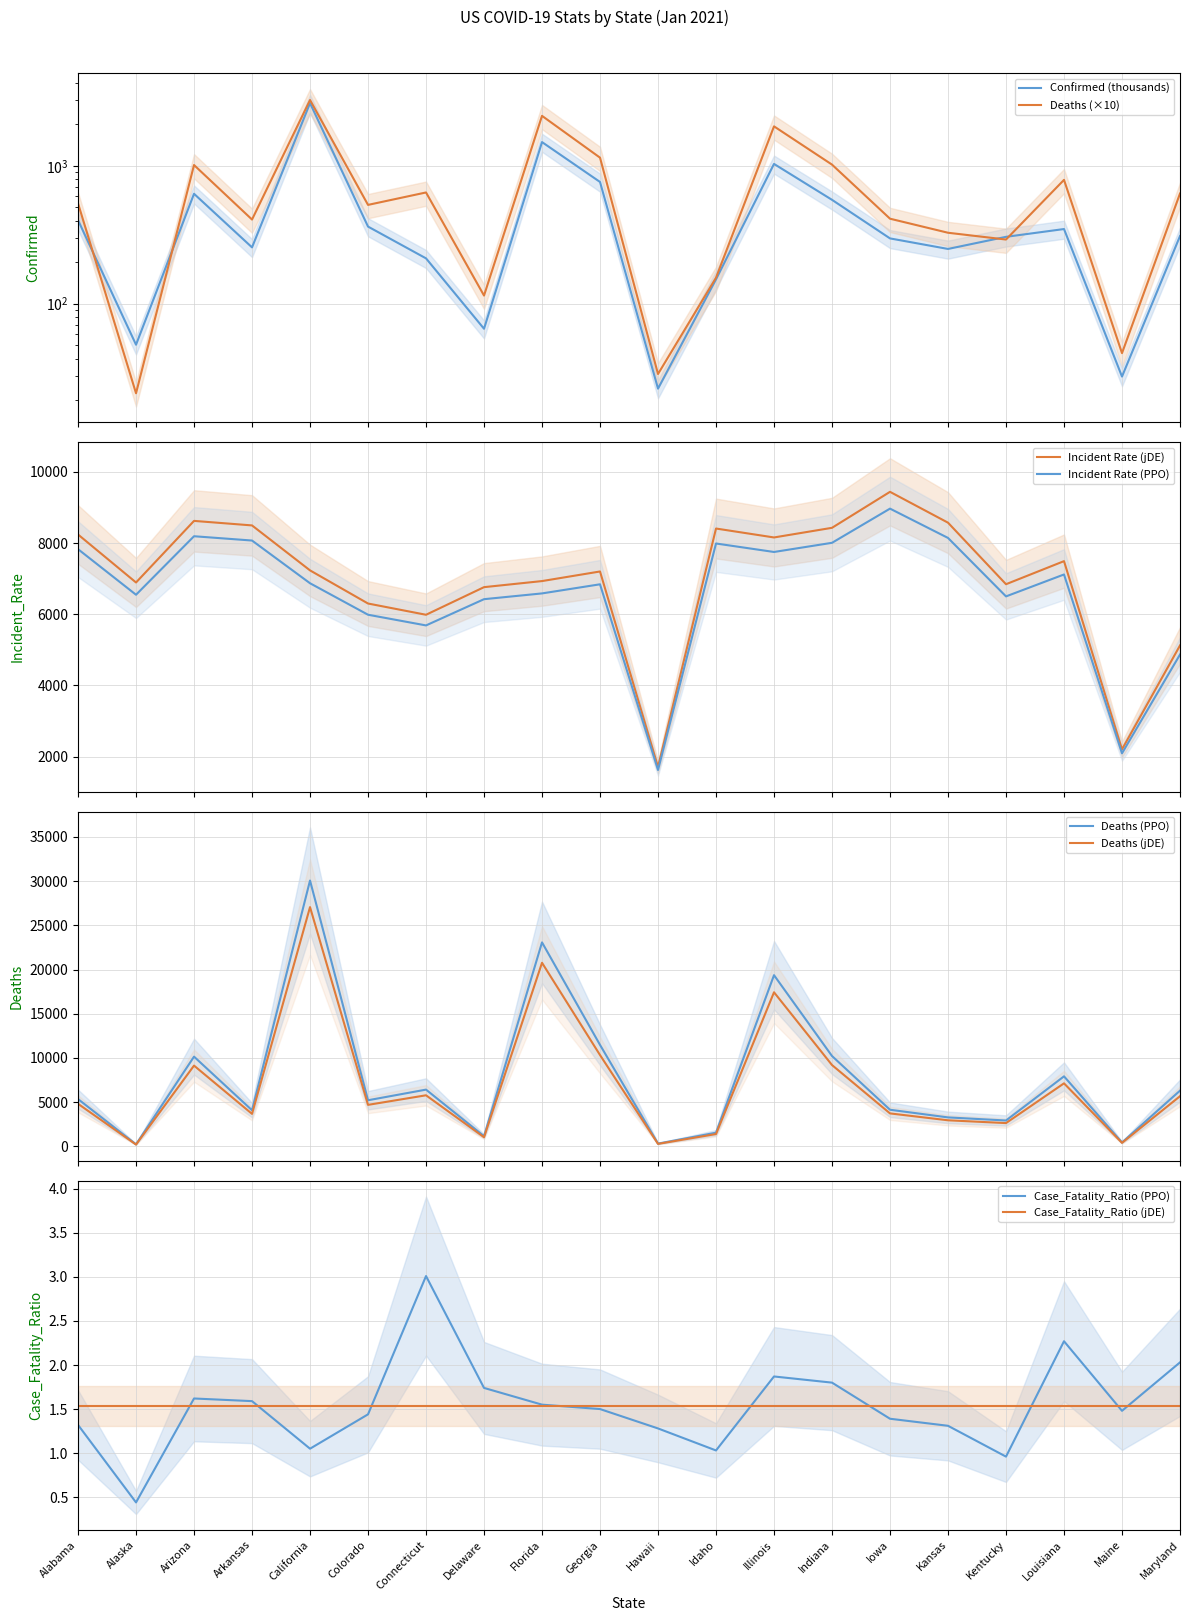

At which category does Incident_Rate reach its first local peak?

Arizona